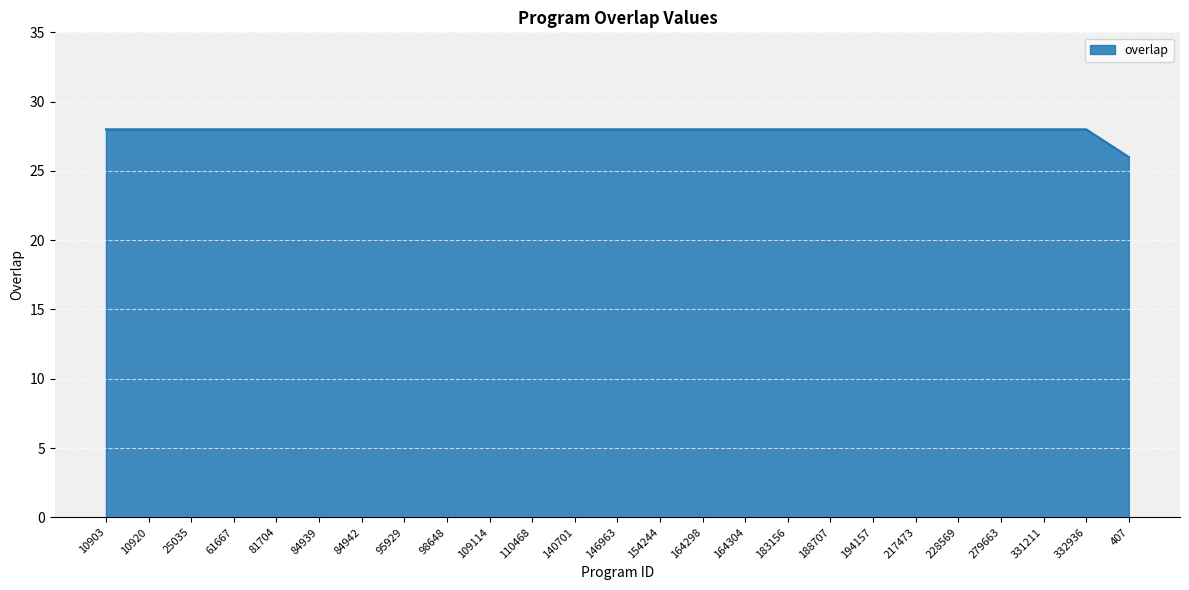

What is the difference between the second highest and minimum values?

2